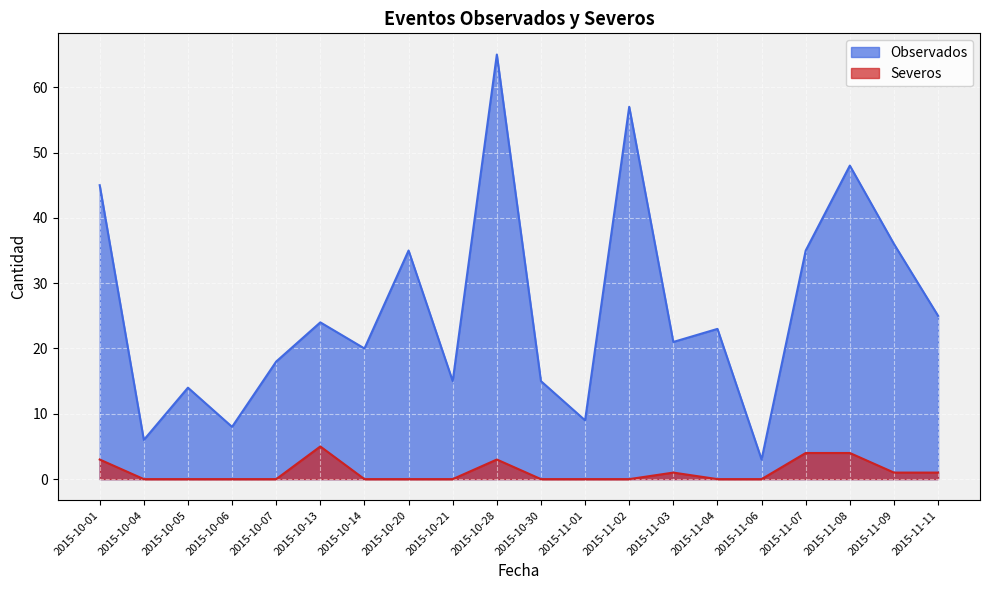

How many data points in Observados are less than 23?

10